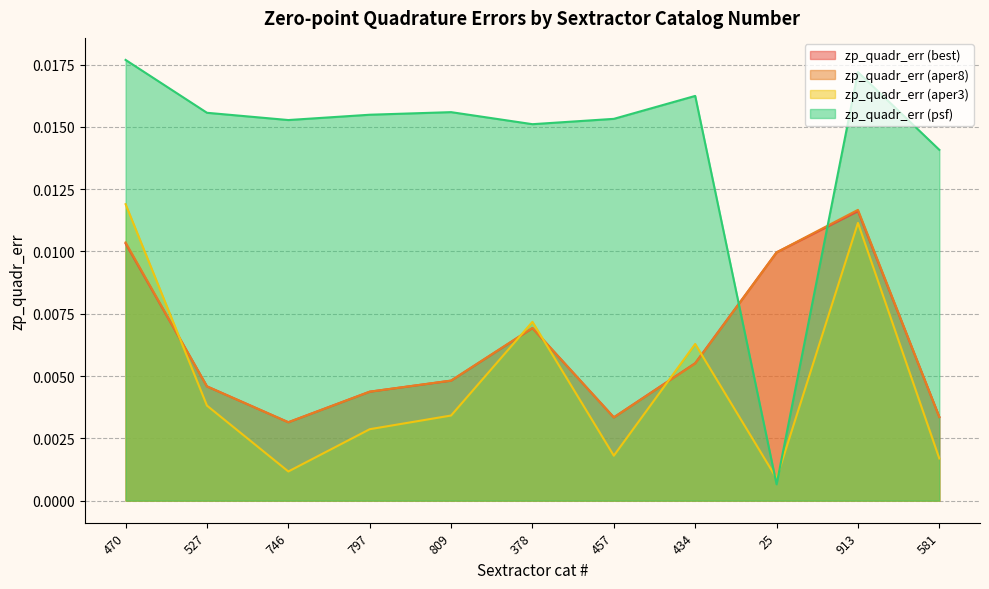

Between which two adjacent categories do zp_quadr_err (aper3) and zp_quadr_err (aper8) first intersect?

470 and 527